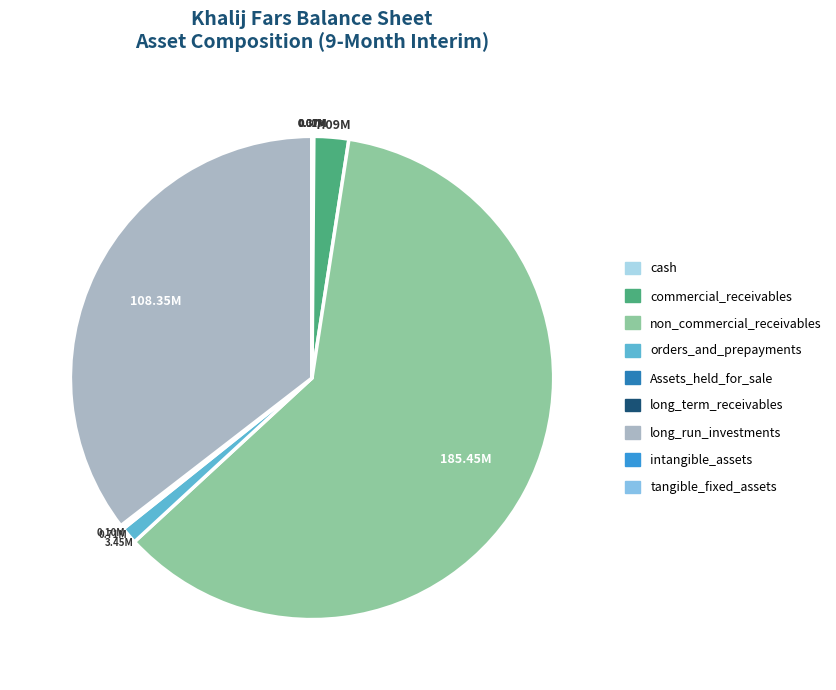

Which slice is the largest?

non_commercial_receivables